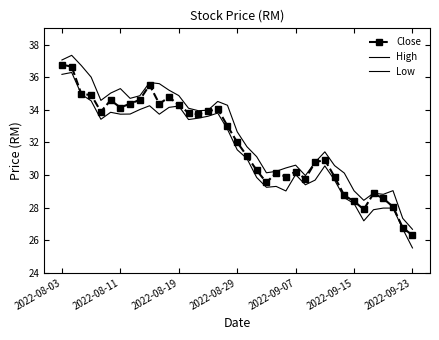

Does the chart have visible grid lines?

No